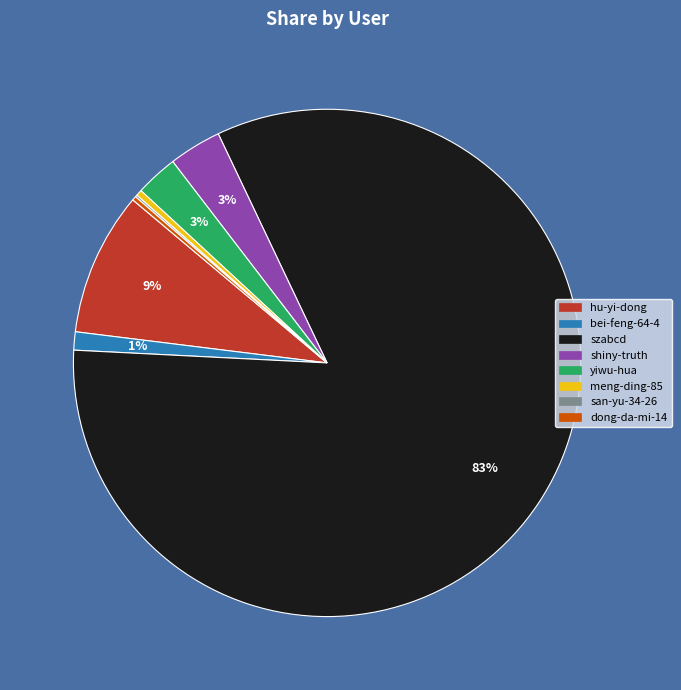

What percentage is the hu-yi-dong slice, to the nearest percent?

9%